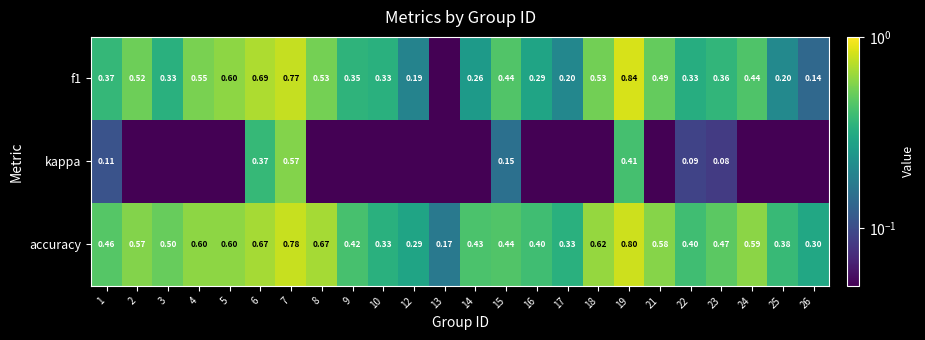

Rank the series at 15 from lowest to highest value.

kappa, f1, accuracy